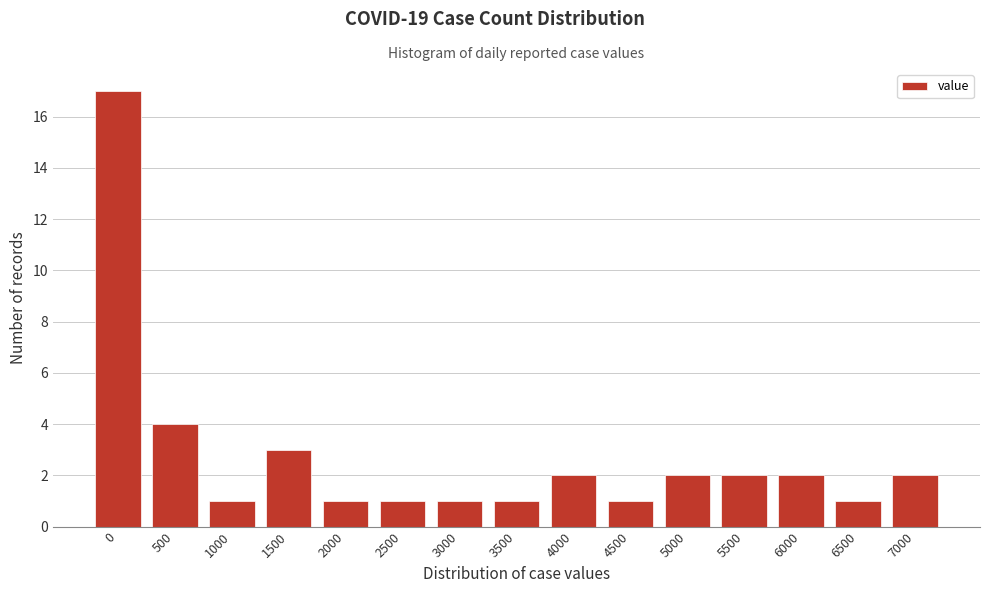

Reading left to right, transcribe all the data shown in this chart.

0=17	500=4	1000=1	1500=3	2000=1	2500=1	3000=1	3500=1	4000=2	4500=1	5000=2	5500=2	6000=2	6500=1	7000=2